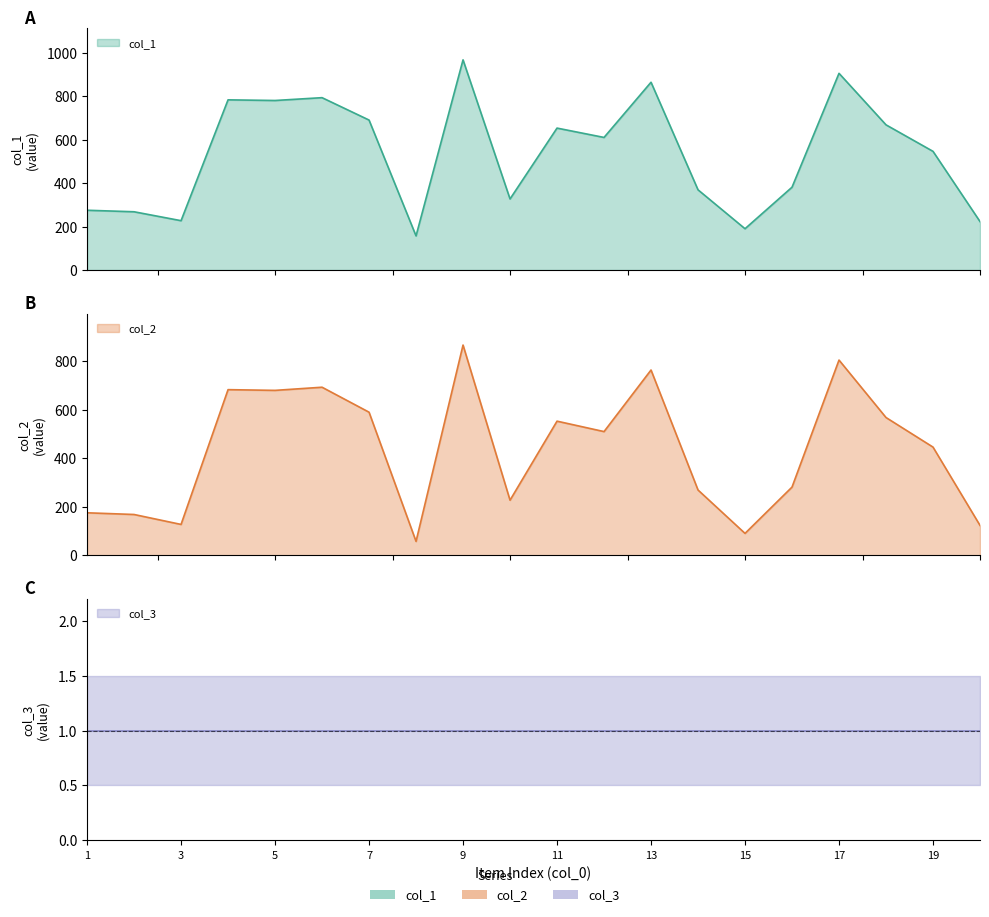

True or false: col_1 and col_2 cross at least once.

False